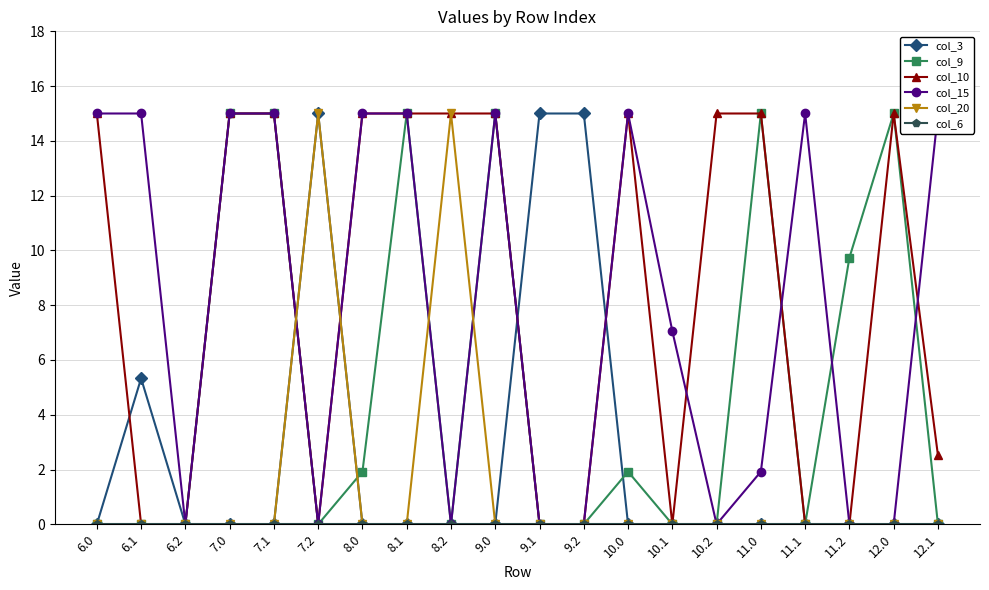

Count the col_9 values in the range 0 to 15.

20